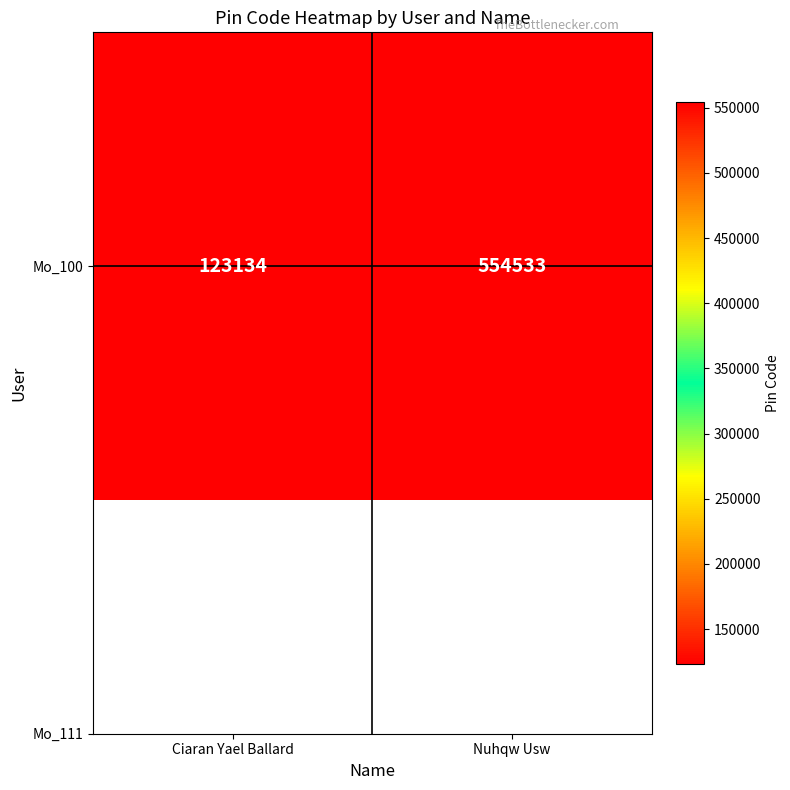

How many data points are less than 554533?

1